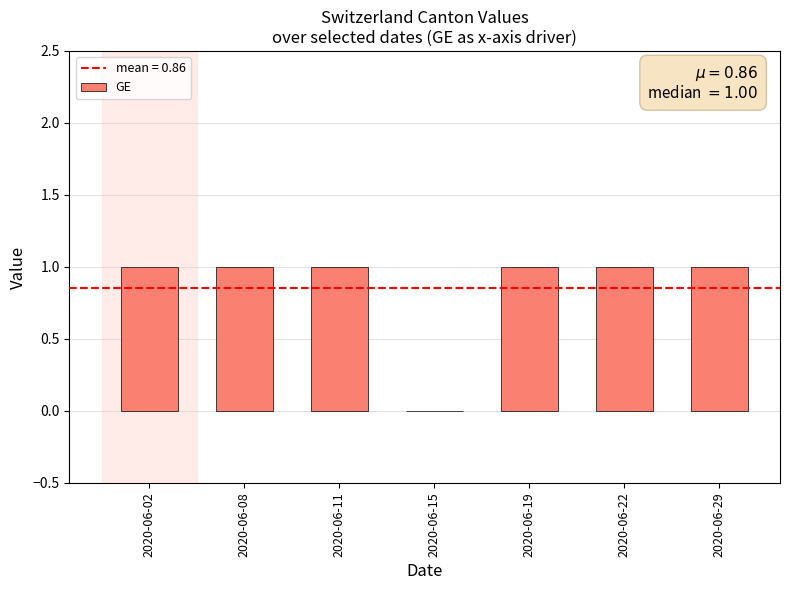

Reading left to right, extract all data points from this chart.

2020-06-02=1	2020-06-08=1	2020-06-11=1	2020-06-15=0	2020-06-19=1	2020-06-22=1	2020-06-29=1